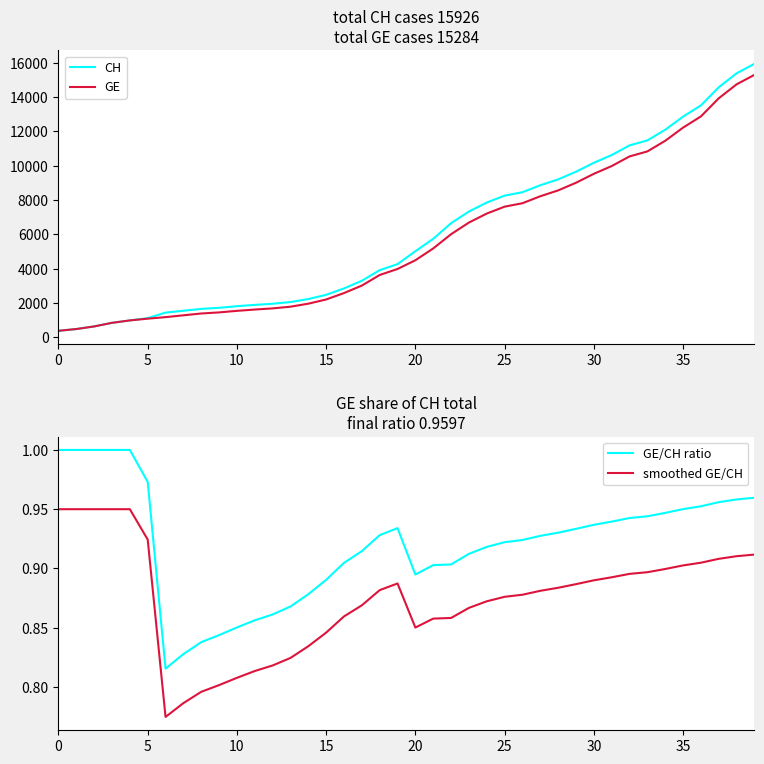

Which series has the largest range (max minus min)?

CH